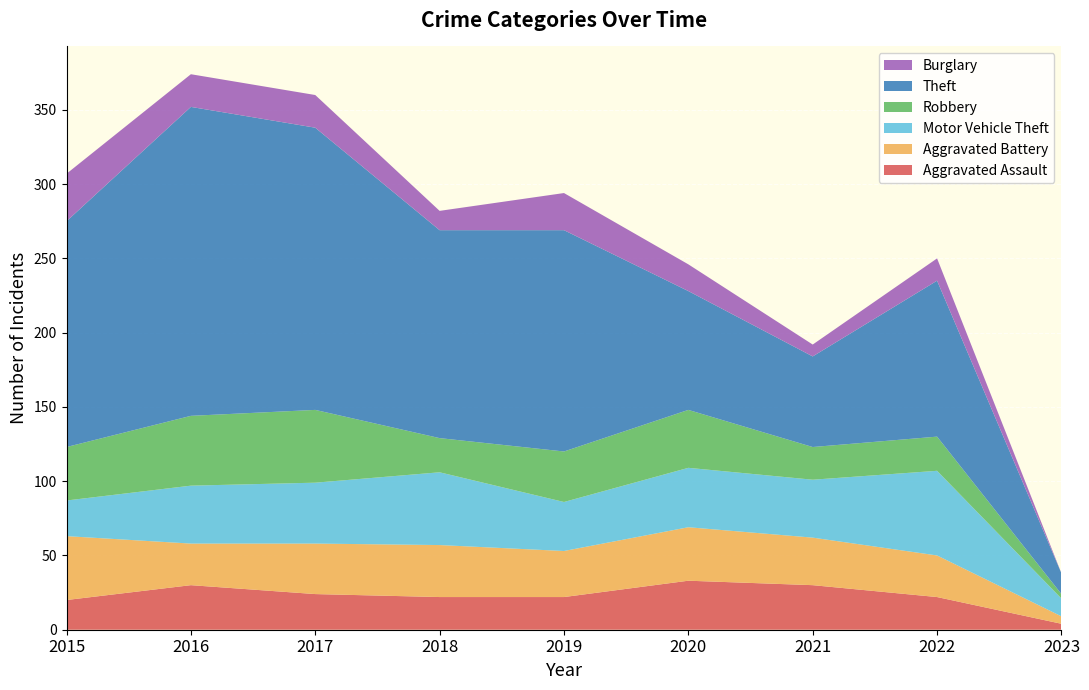

Reading left to right, transcribe all the data shown in this chart.

Aggravated Assault: 2015=20	2016=30	2017=24	2018=22	2019=22	2020=33	2021=30	2022=22	2023=4
Aggravated Battery: 2015=43	2016=28	2017=34	2018=35	2019=31	2020=36	2021=32	2022=28	2023=5
Motor Vehicle Theft: 2015=24	2016=39	2017=41	2018=49	2019=33	2020=40	2021=39	2022=57	2023=12
Robbery: 2015=36	2016=47	2017=49	2018=23	2019=34	2020=39	2021=22	2022=23	2023=3
Theft: 2015=152	2016=208	2017=190	2018=140	2019=149	2020=80	2021=61	2022=105	2023=14
Burglary: 2015=32	2016=22	2017=22	2018=13	2019=25	2020=18	2021=8	2022=15	2023=0